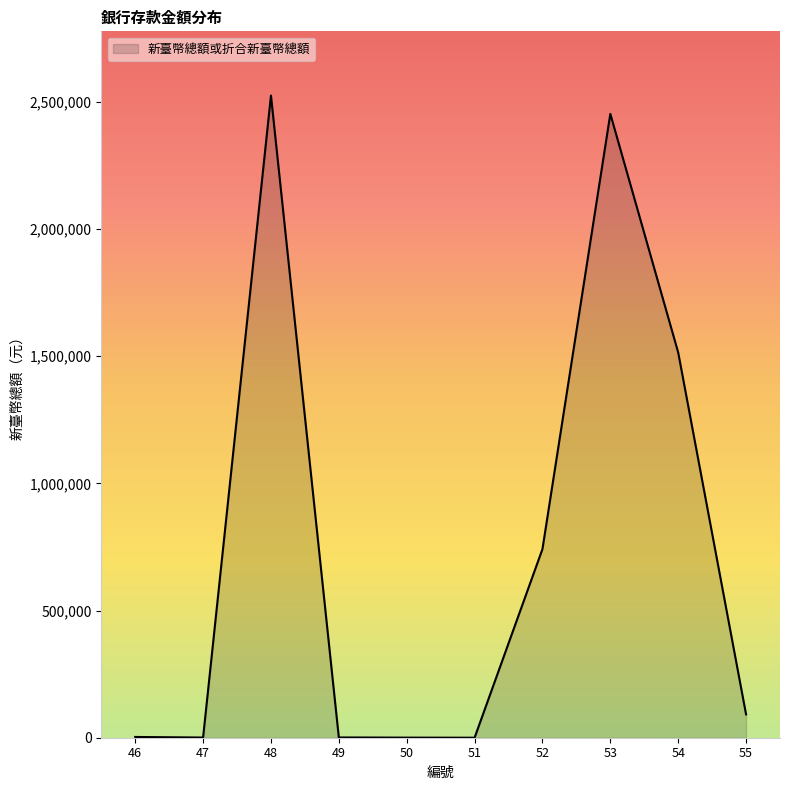

How many lines are shown in the chart?

1